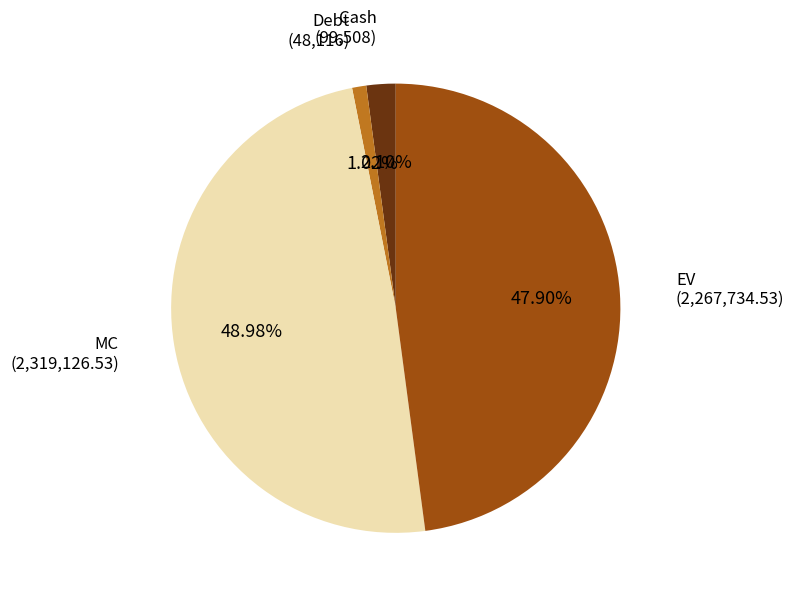

Is there any slice that represents more than half of the pie?

No